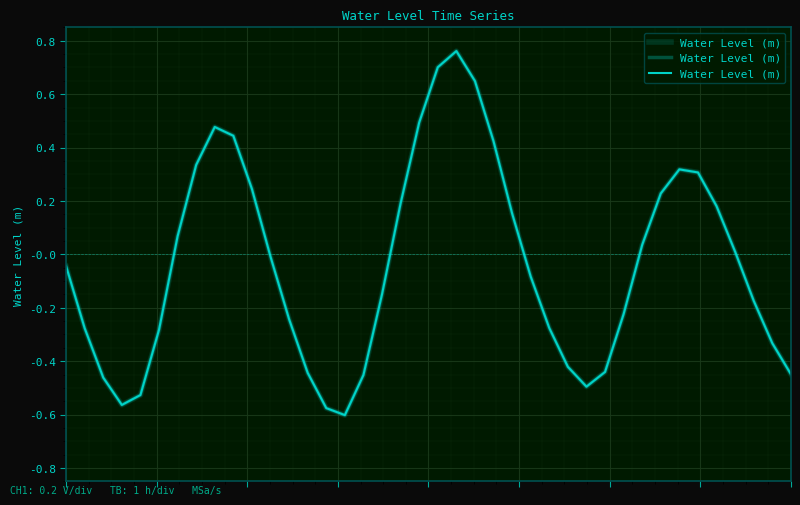

How many points are higher than both their immediate neighbors (excluding endpoints)?

3